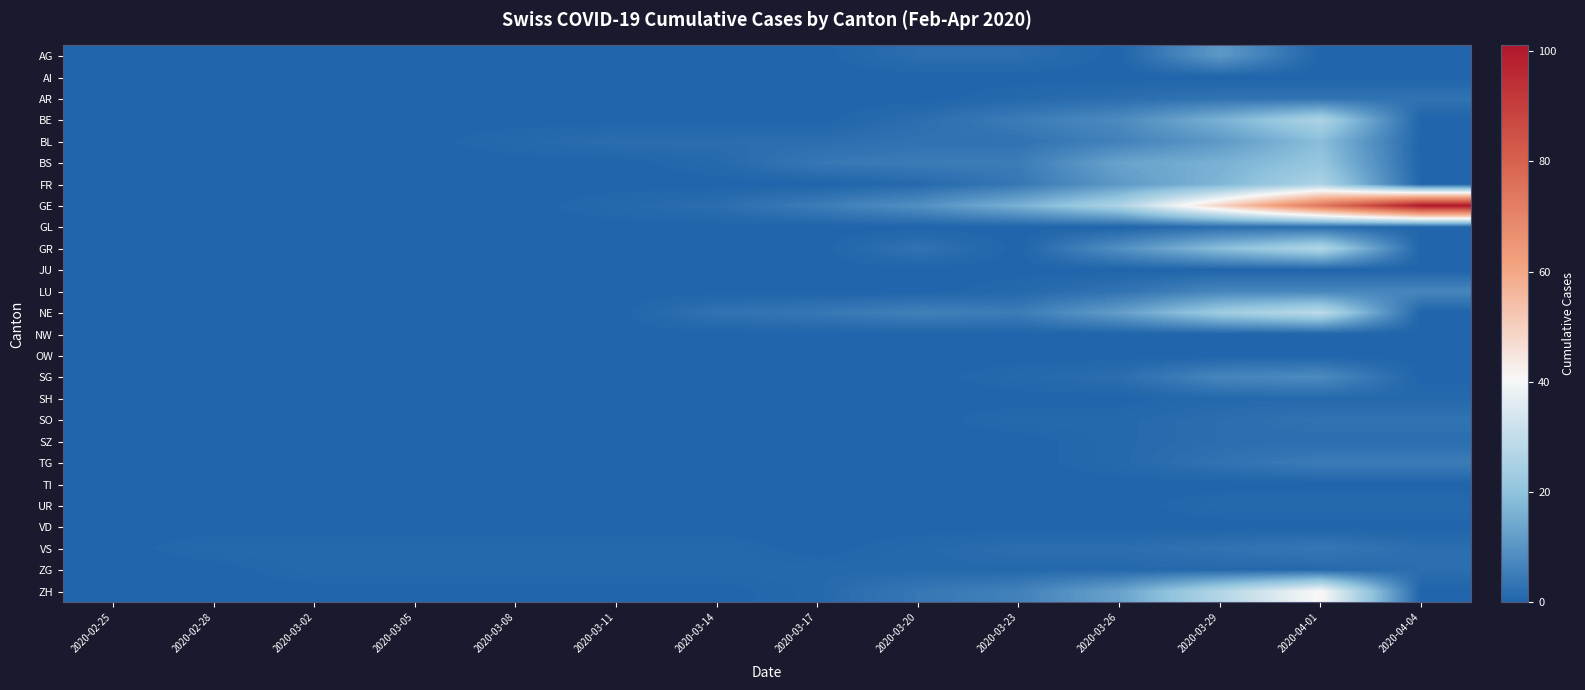

At how many categories does at least one series exceed 9?

5